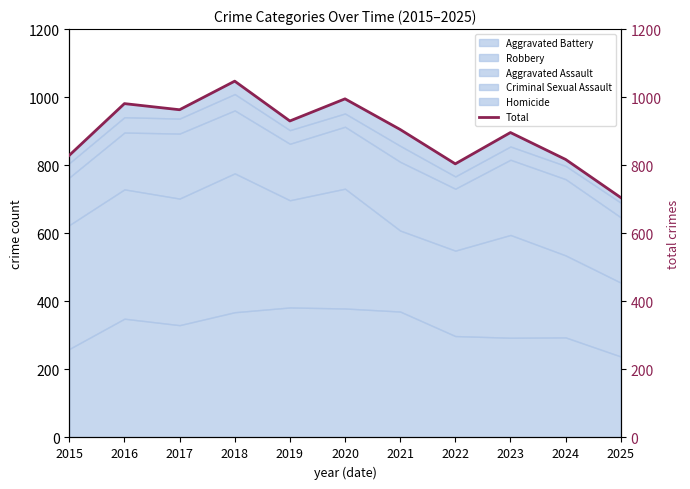

True or false: the data shows 1217 at 2022.

False